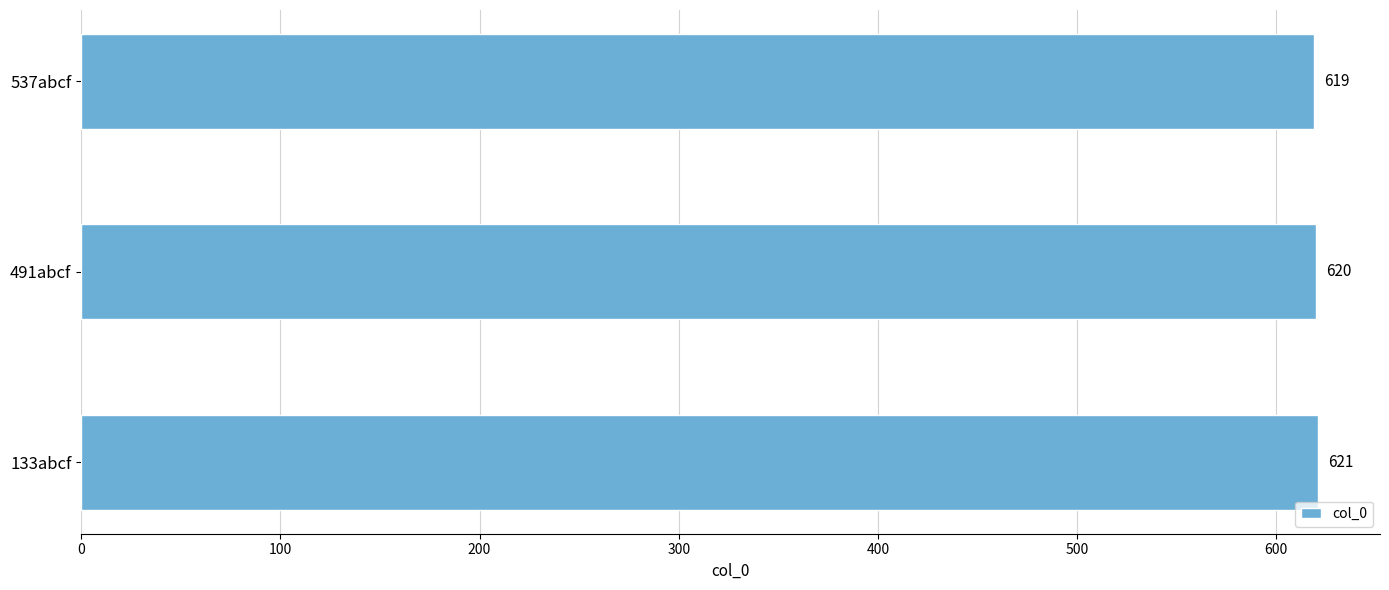

Is it true that the value at 491abcf is 278?

False